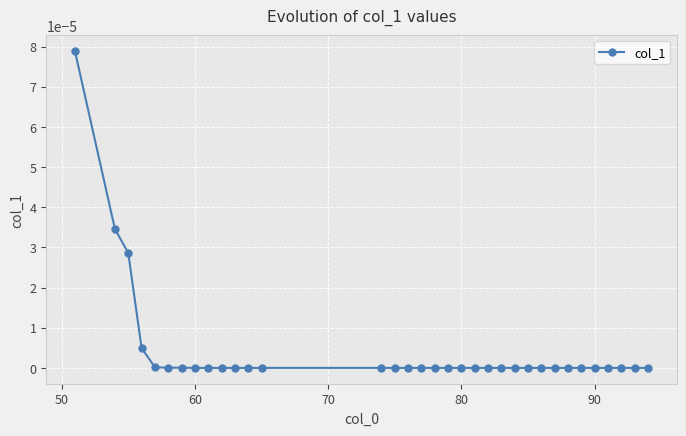

How many distinct data groups are displayed?

1